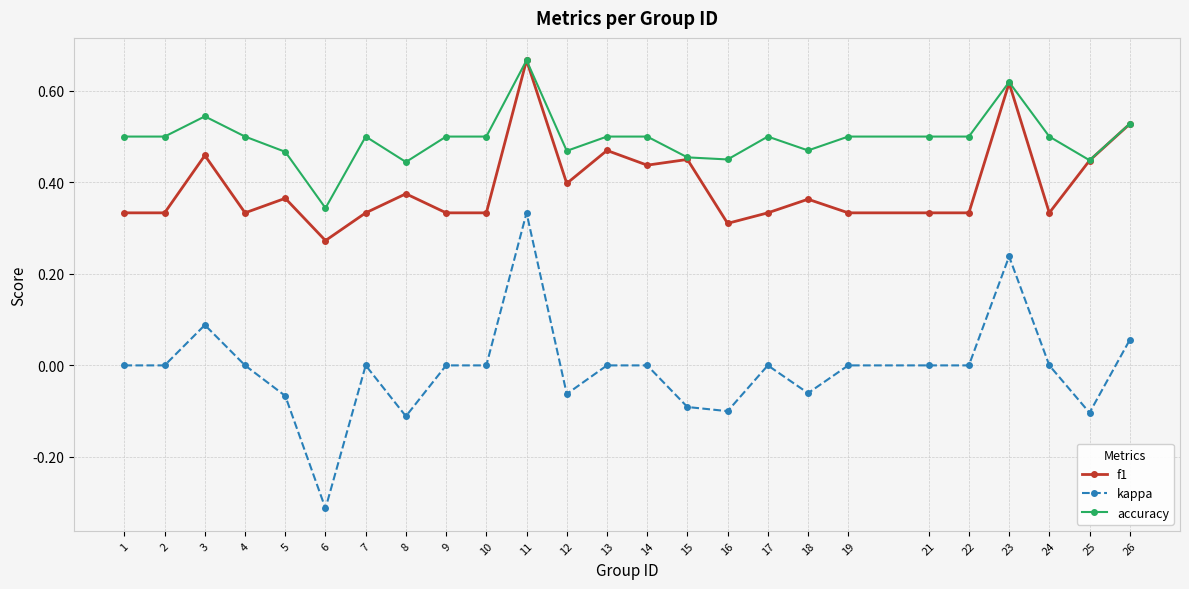

Which series has the largest total across all categories?

accuracy